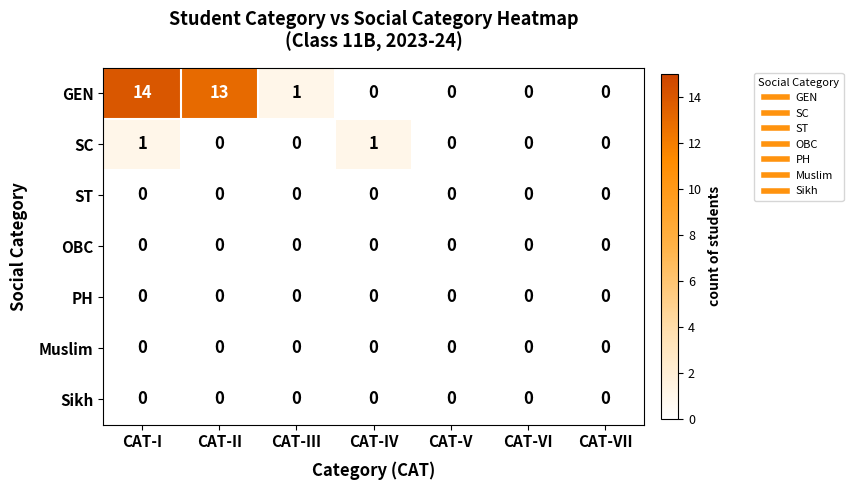

Which series has the largest range (max minus min)?

GEN